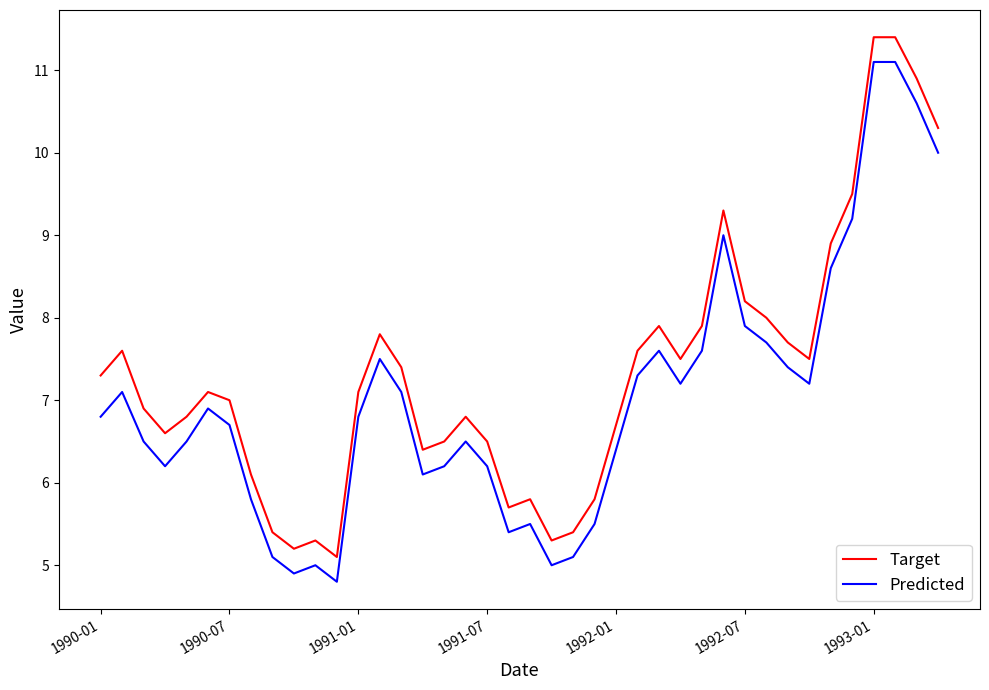

True or false: Predicted and Target cross at least once.

False